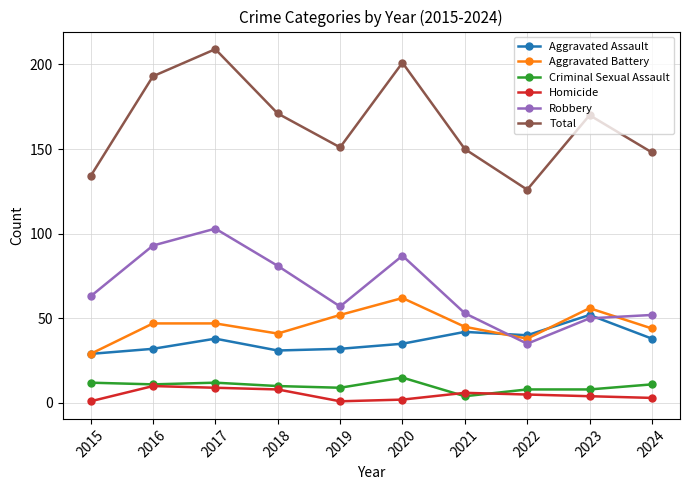

At which category does the chart reach its peak across all series?

2017